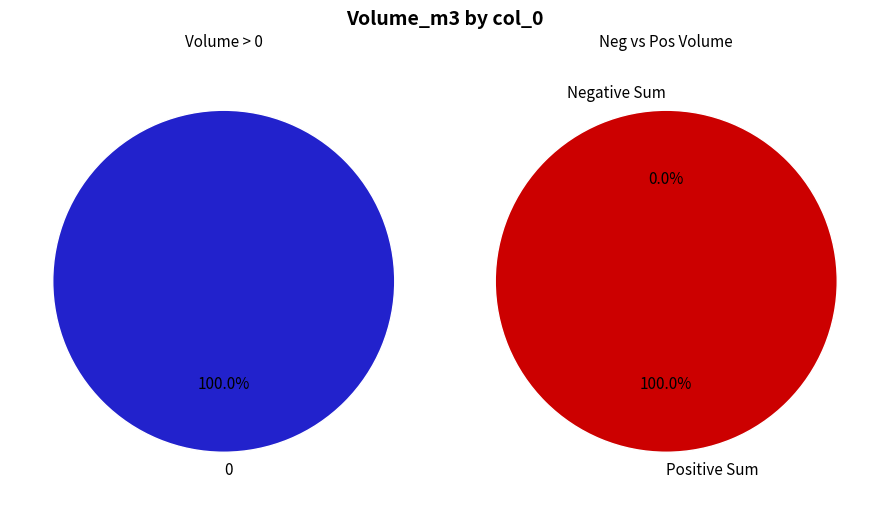

What percentage is NOT represented by 3?

100.0%